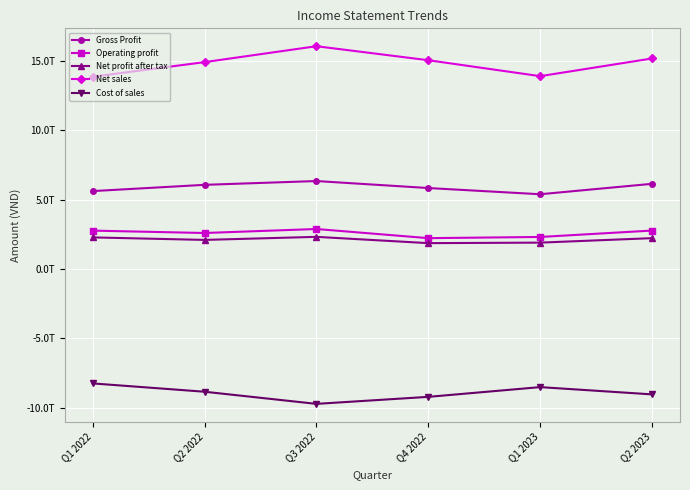

The value of Net sales at Q4 2022 is 15068654657453. True or false?

True